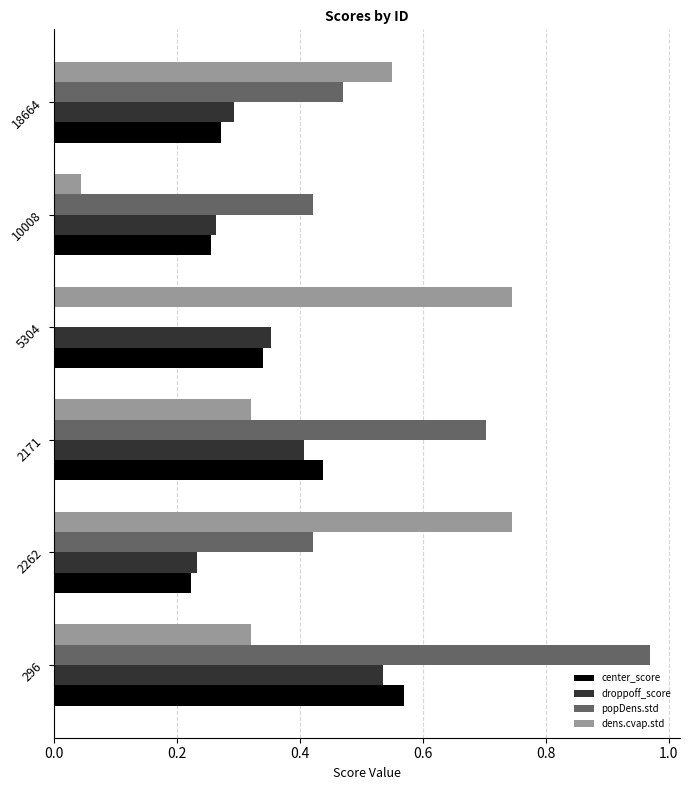

What is the sum of the droppoff_score values at 5304 and 2171?

0.8